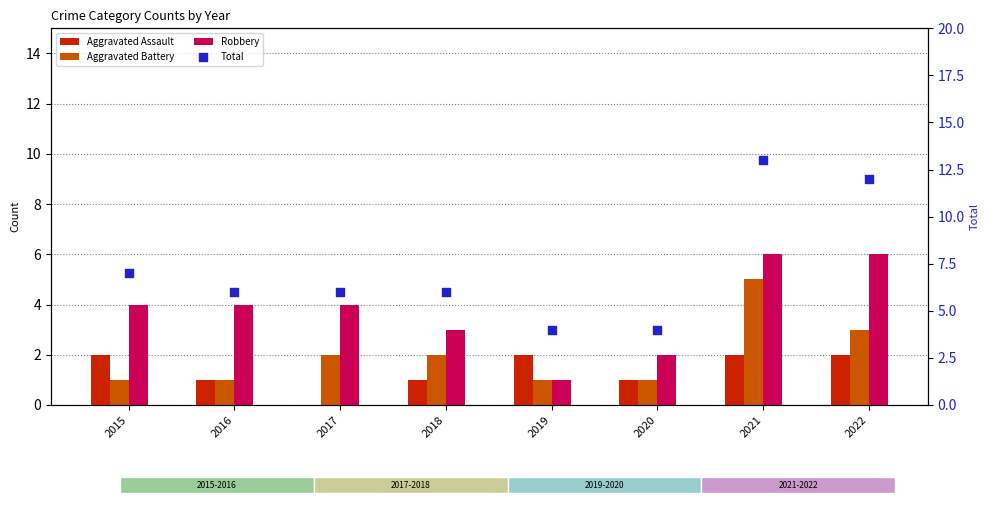

At which category is the sum across all series the highest?

2021